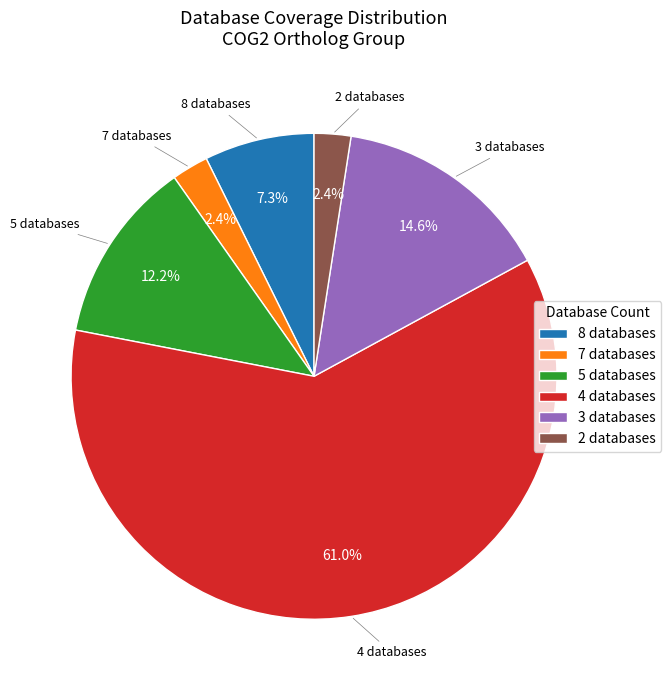

Which slice is the largest?

4 databases